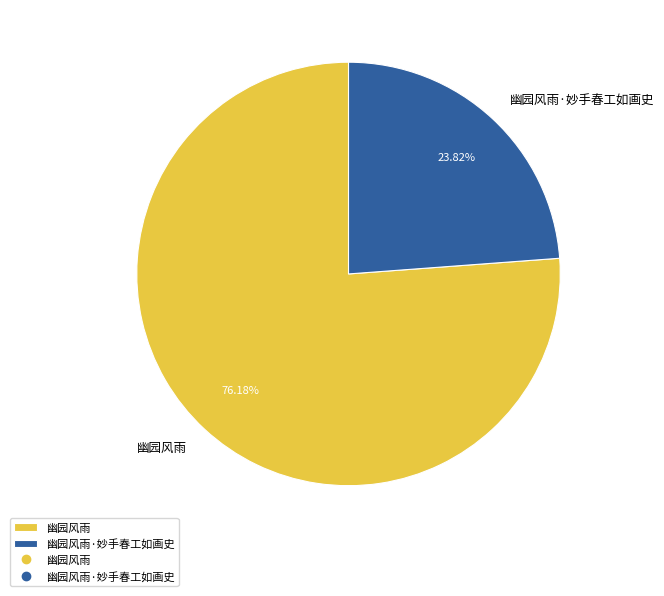

Approximately how many times larger is the value at 幽园风雨 compared to 幽园风雨·妙手春工如画史?

3.2